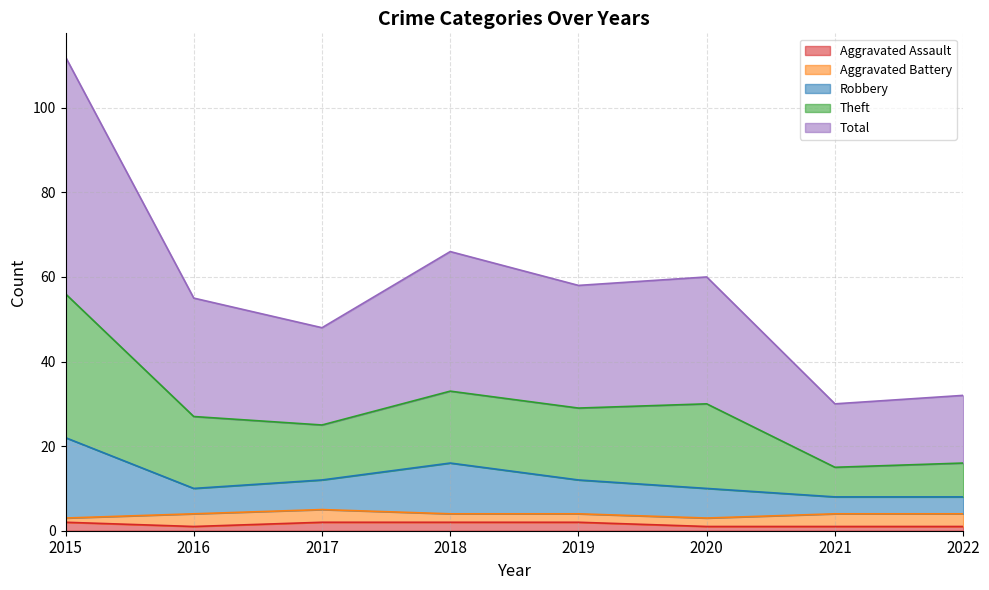

True or false: Total has a value of 24 at 2021.

False